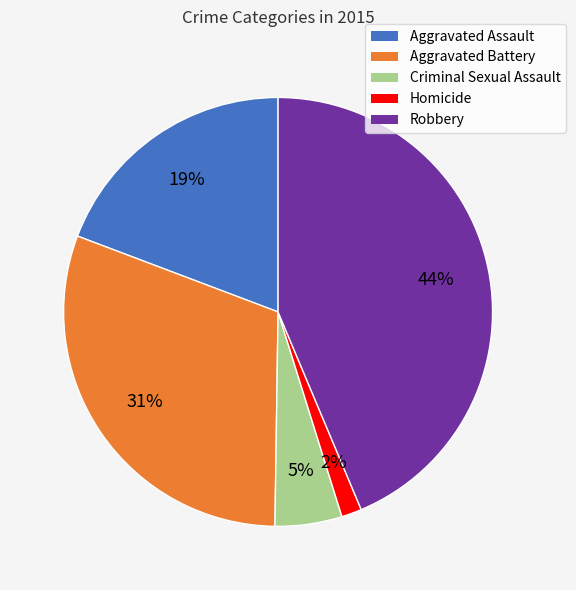

Do Robbery and Aggravated Assault together represent more than half of the pie?

Yes